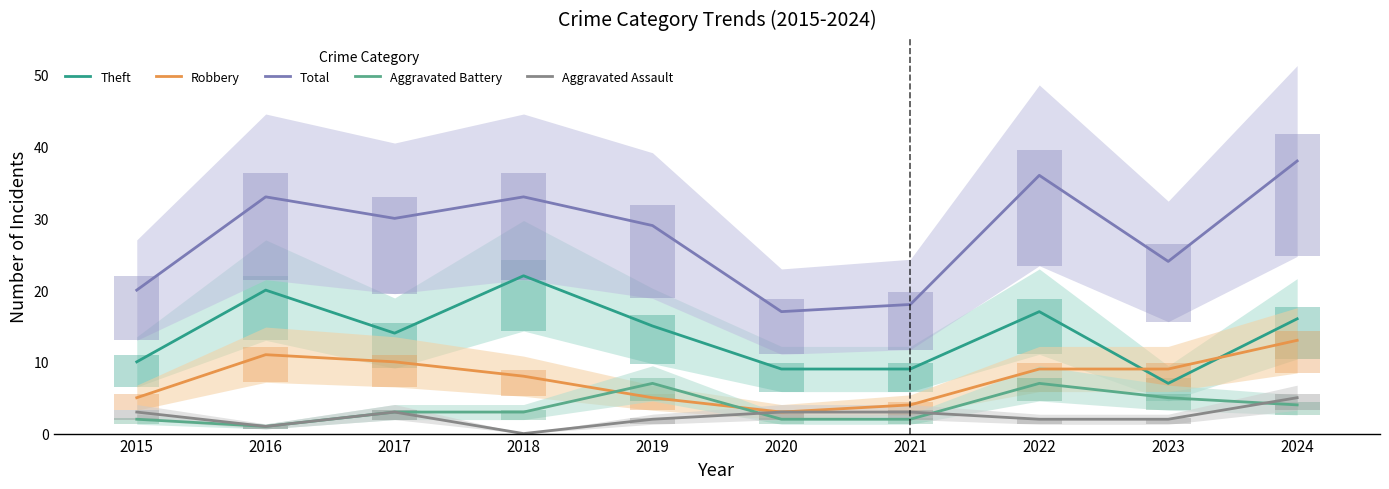

What is the difference between the maximum and minimum values in the Theft series?

15